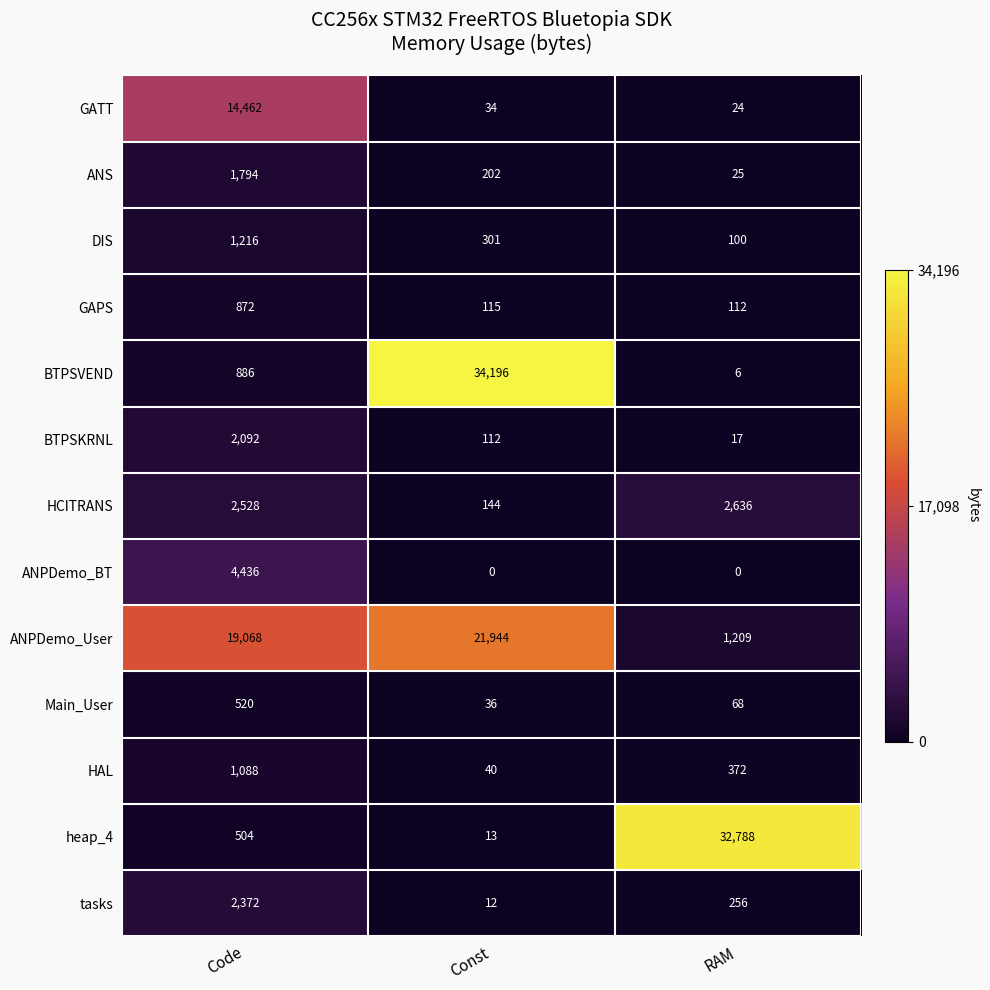

Rank the series by their maximum value, from highest to lowest.

BTPSVEND, heap_4, ANPDemo_User, GATT, ANPDemo_BT, HCITRANS, tasks, BTPSKRNL, ANS, DIS, HAL, GAPS, Main_User